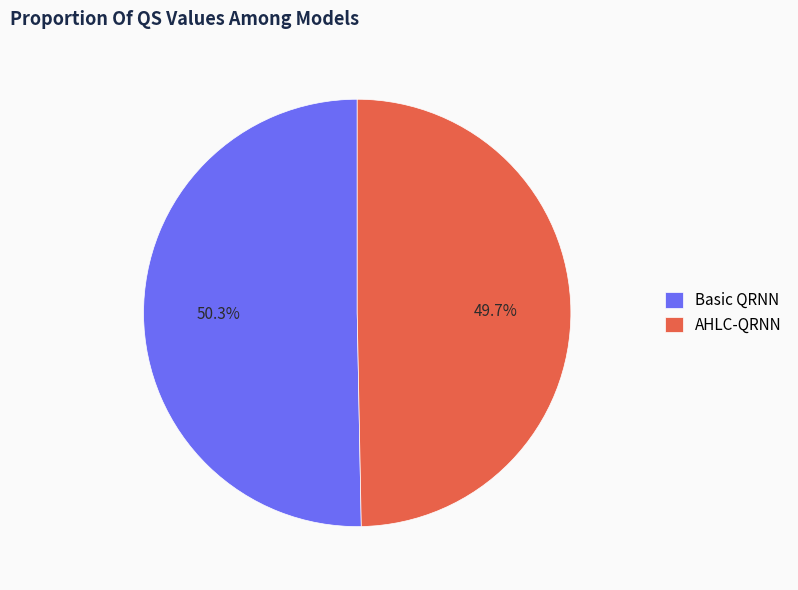

Combined, do Basic QRNN and AHLC-QRNN account for over 50%?

Yes